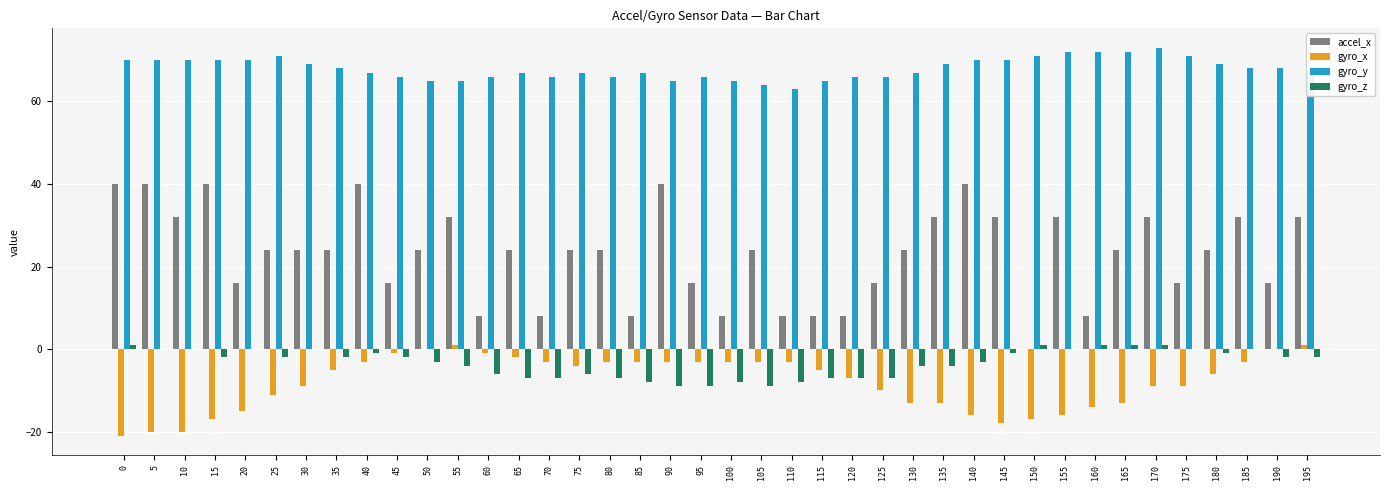

The value of gyro_z at 75 is -6. True or false?

True